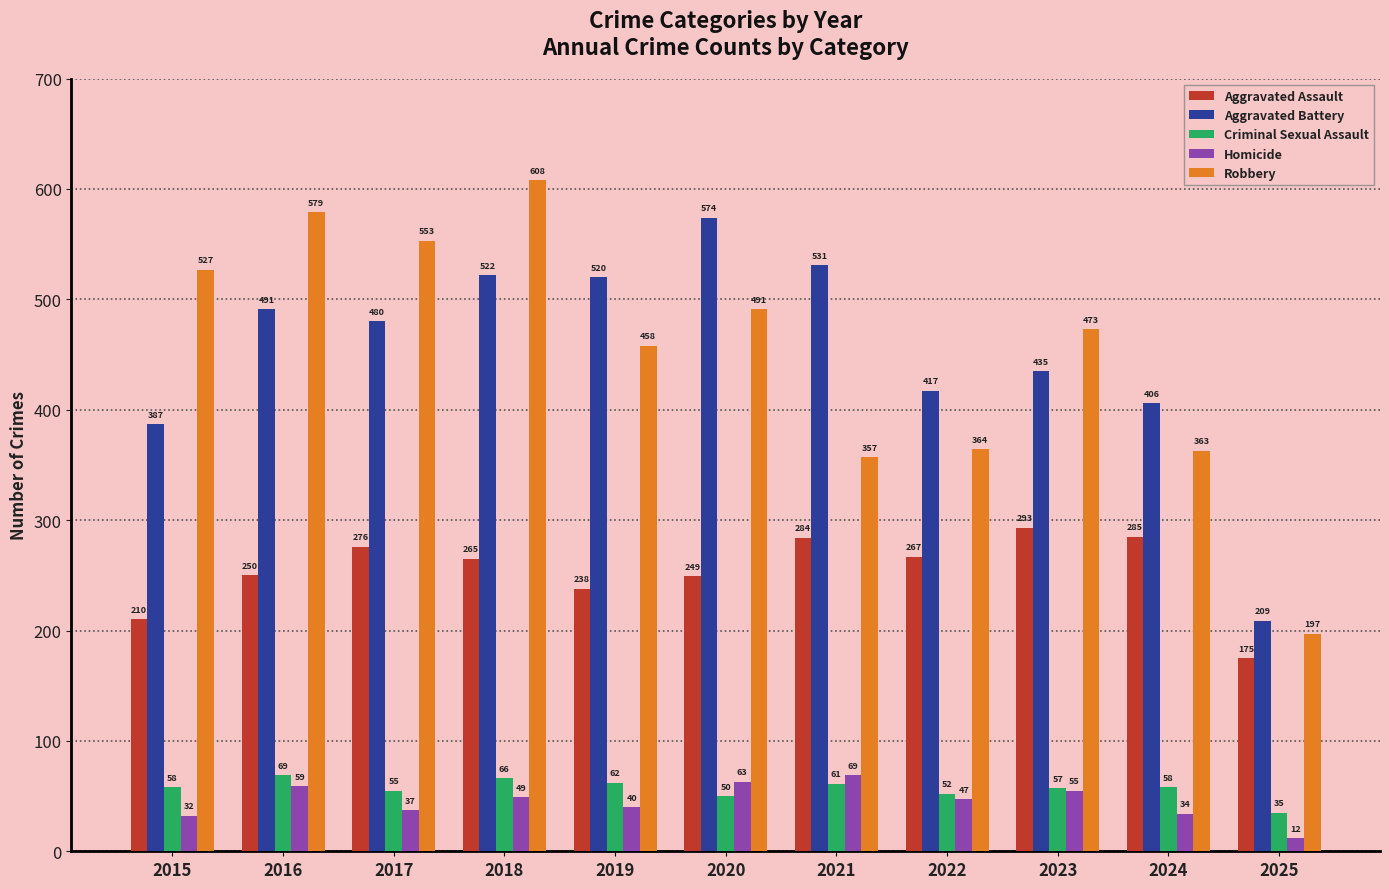

The value of Robbery at 2019 is 458. True or false?

True